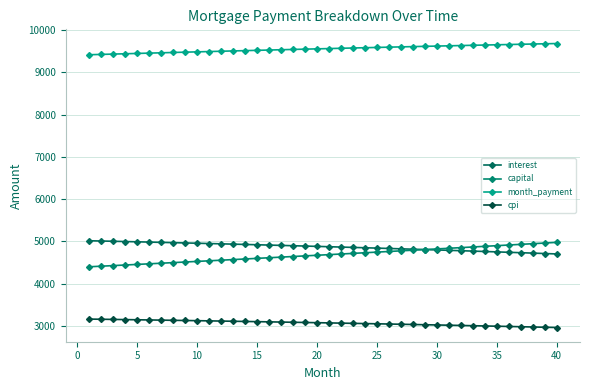

Where is capital nearest to the value 4688?

20